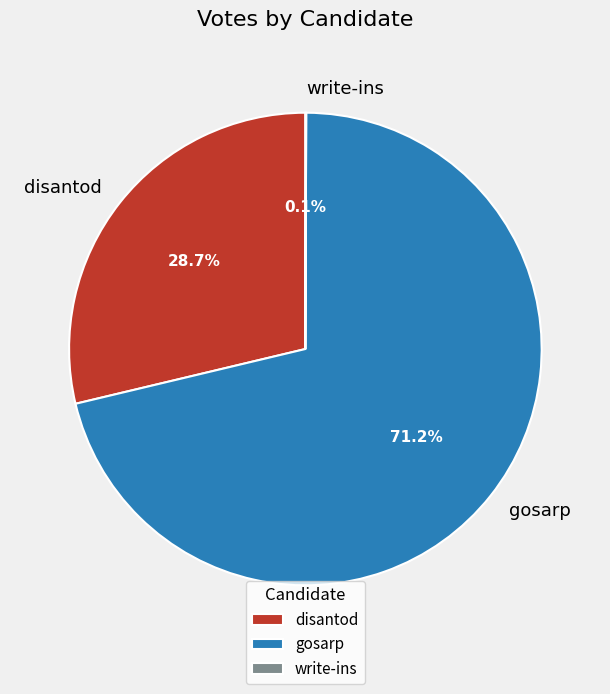

Which category has the biggest portion of the pie?

gosarp